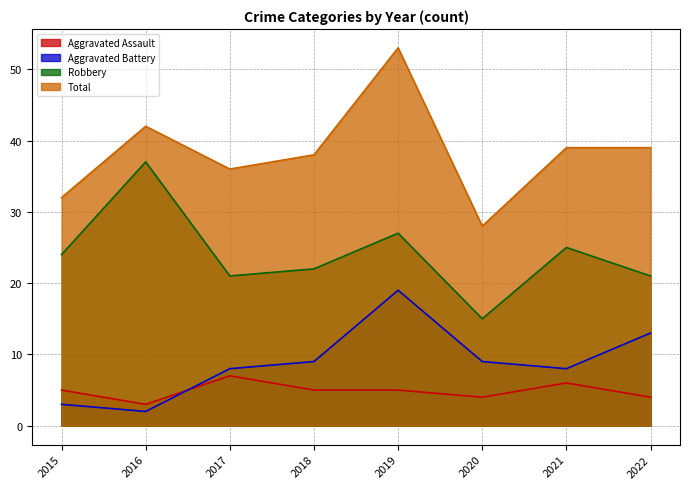

List the labels in order of Robbery value, smallest first.

2020, 2017, 2022, 2018, 2015, 2021, 2019, 2016